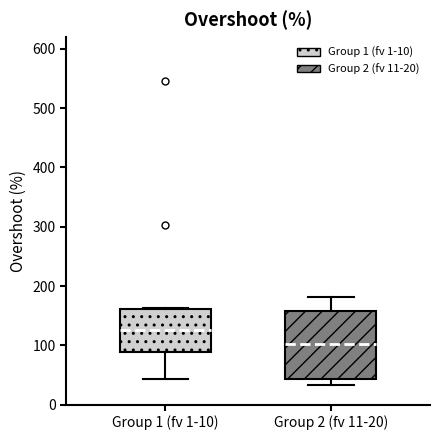

Reading left to right, read every box against the y-axis: the position of its median line, the range the box covers, and the ends of its whiskers. The values are not printed on the chart, so give them approximately, as read against the axis.

Group 1 (fv 1-10): median 130, box 90 to 160, whiskers 40 to 160
Group 2 (fv 11-20): median 100, box 40 to 160, whiskers 30 to 180